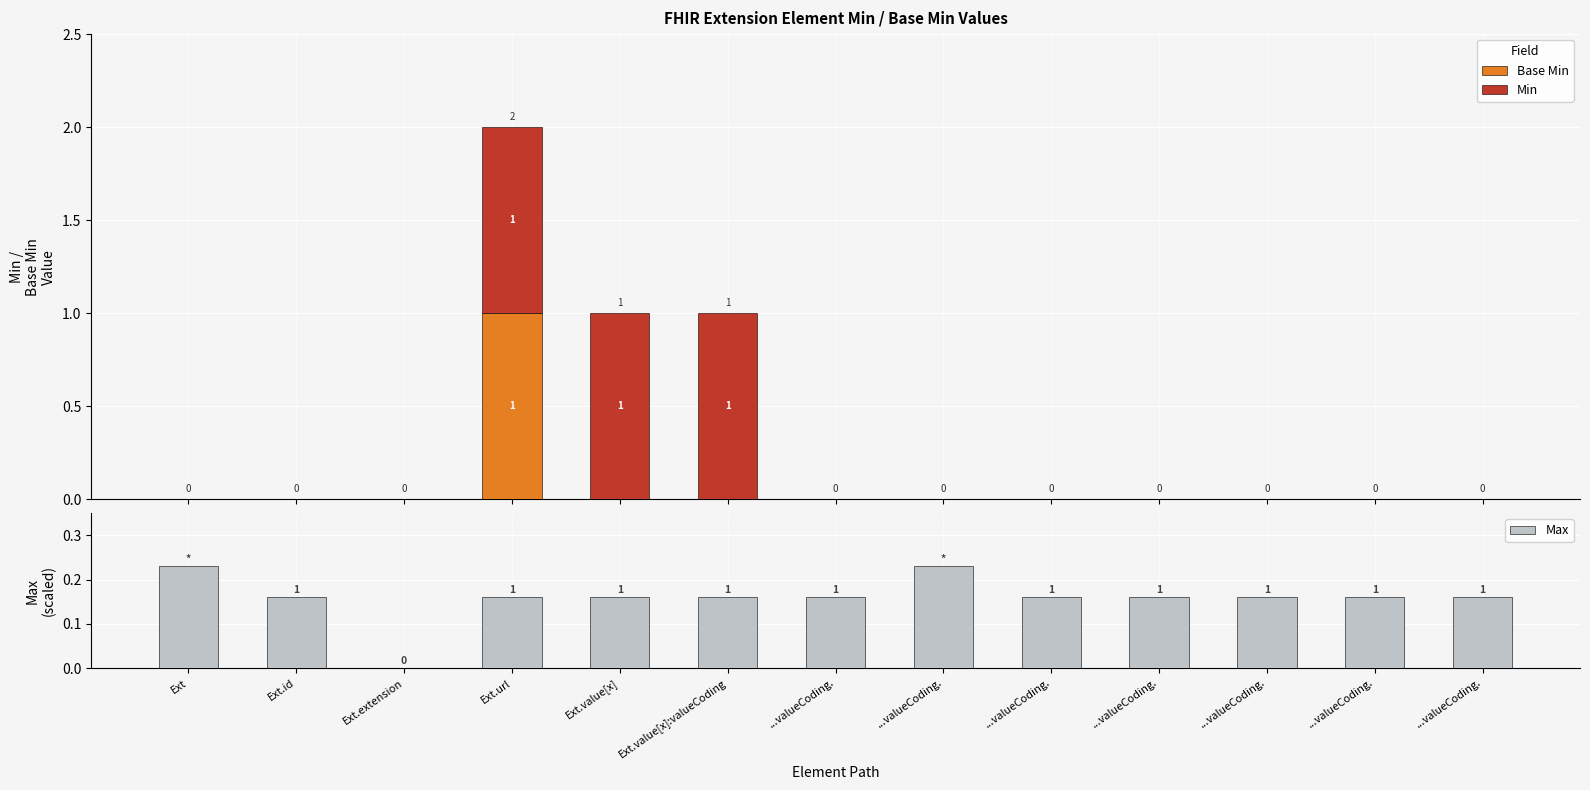

The value of Min at ...valueCoding. is 0.7. True or false?

False